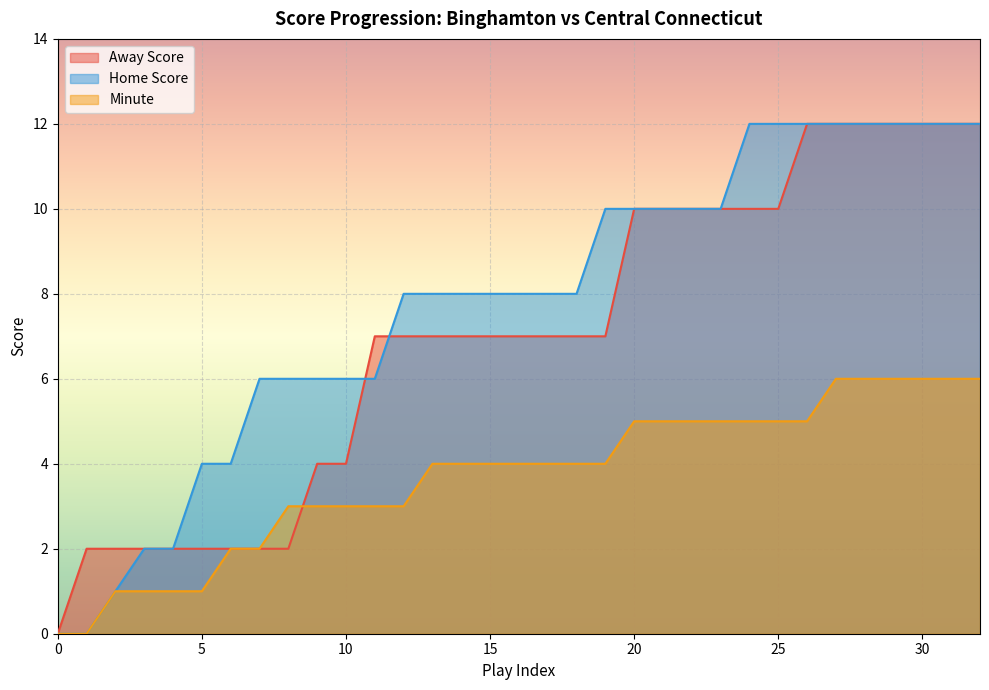

List the series in order of their peak value, lowest first.

Minute, Away Score, Home Score